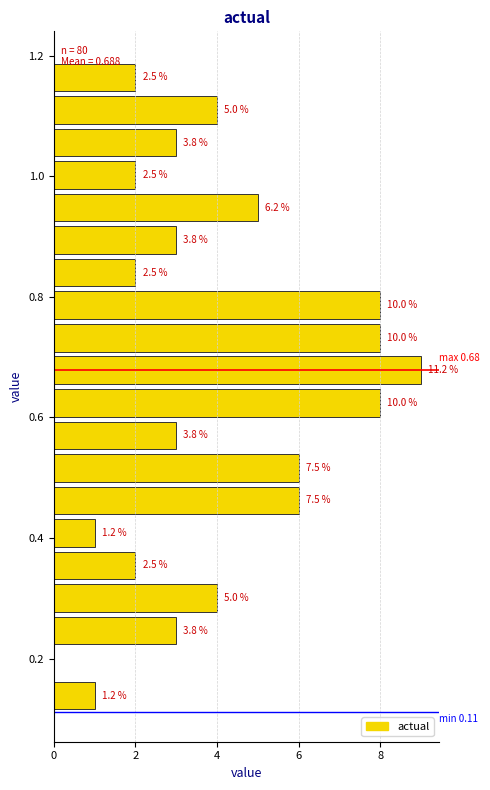

Around what value on the y-axis is the longest bar? Give the approximate position of its centre, as read against the axis.

0.68